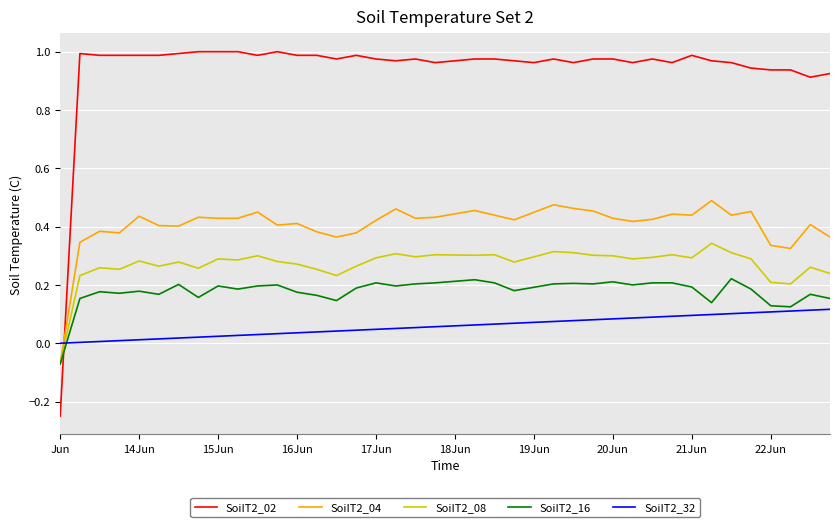

Which series has the widest spread of values?

SoiIT2_02